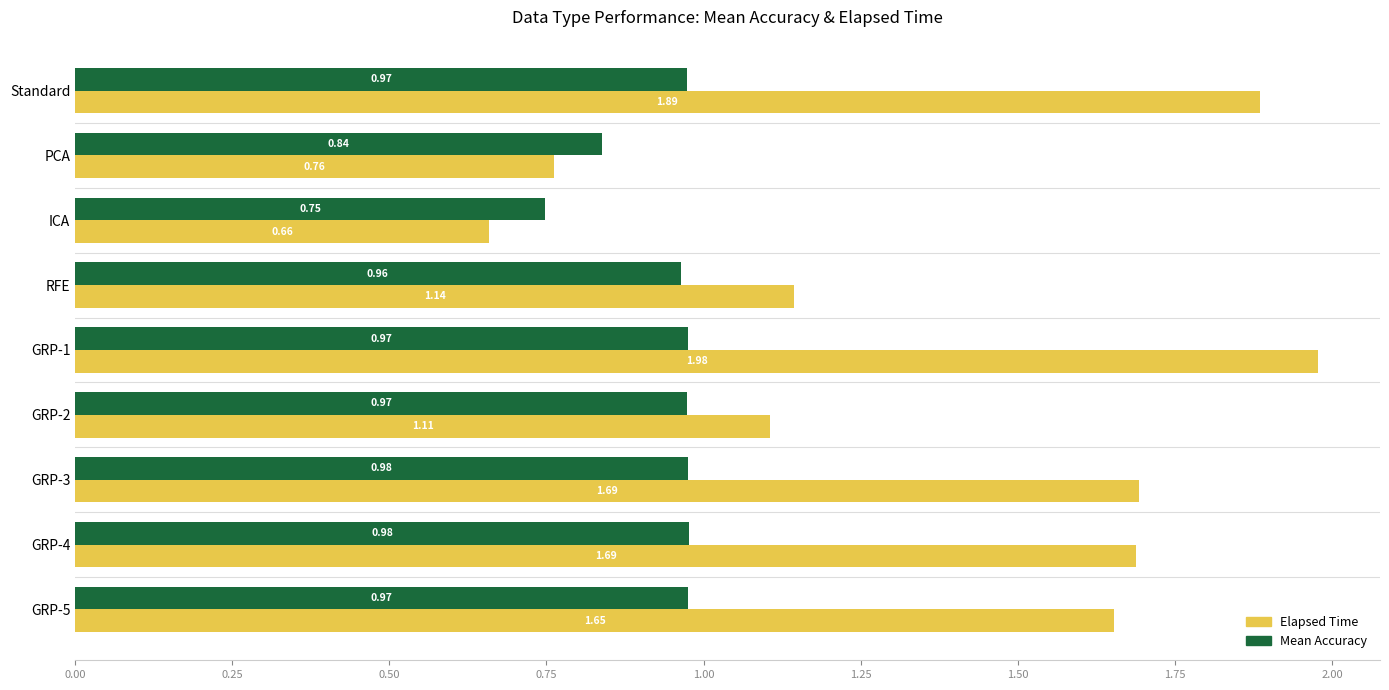

At which category is the sum across all series the highest?

GRP-1